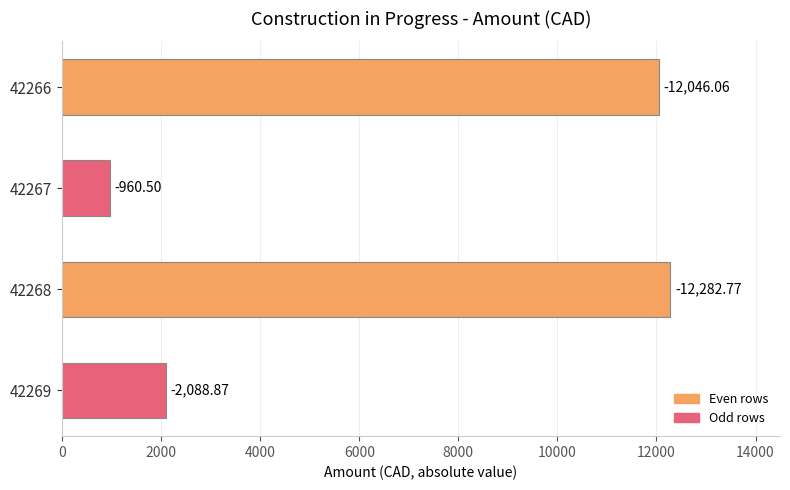

What is the smallest value displayed?

960.5